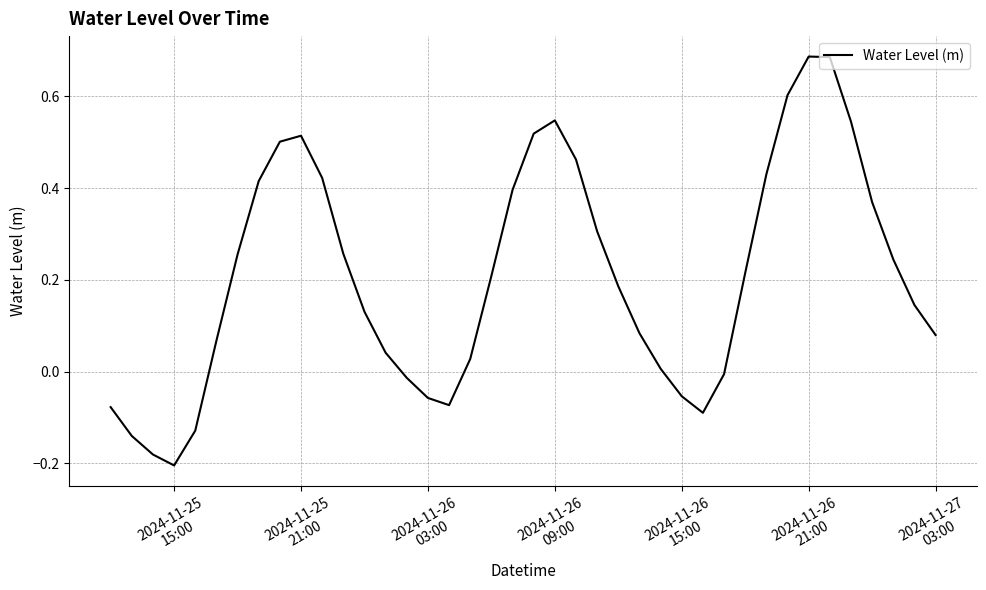

How many lines are shown in the chart?

1